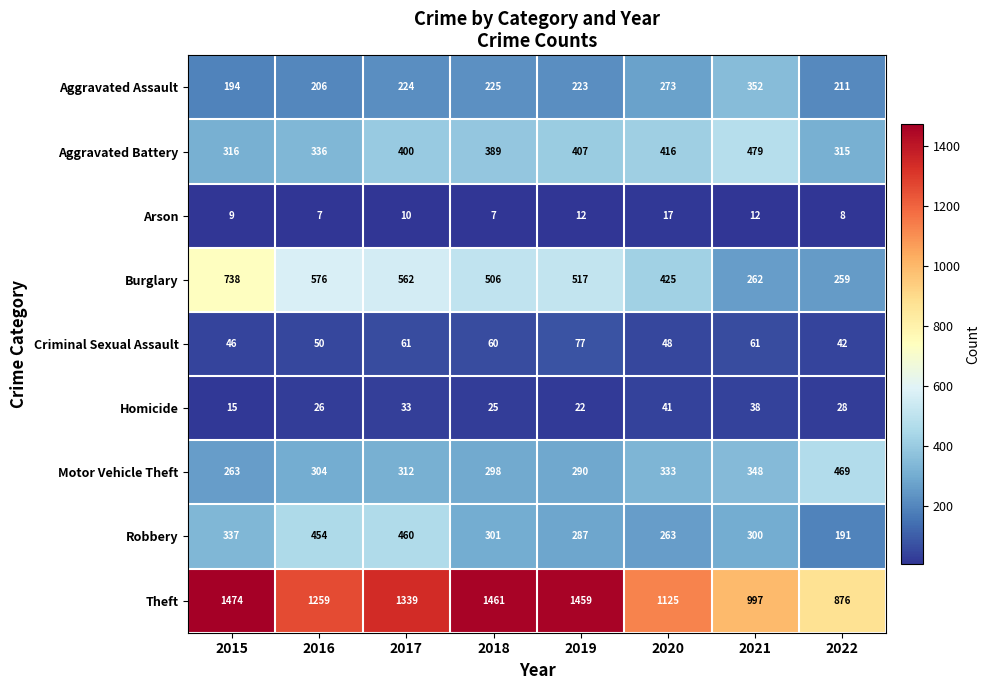

What is the lowest value of the Theft series?

876